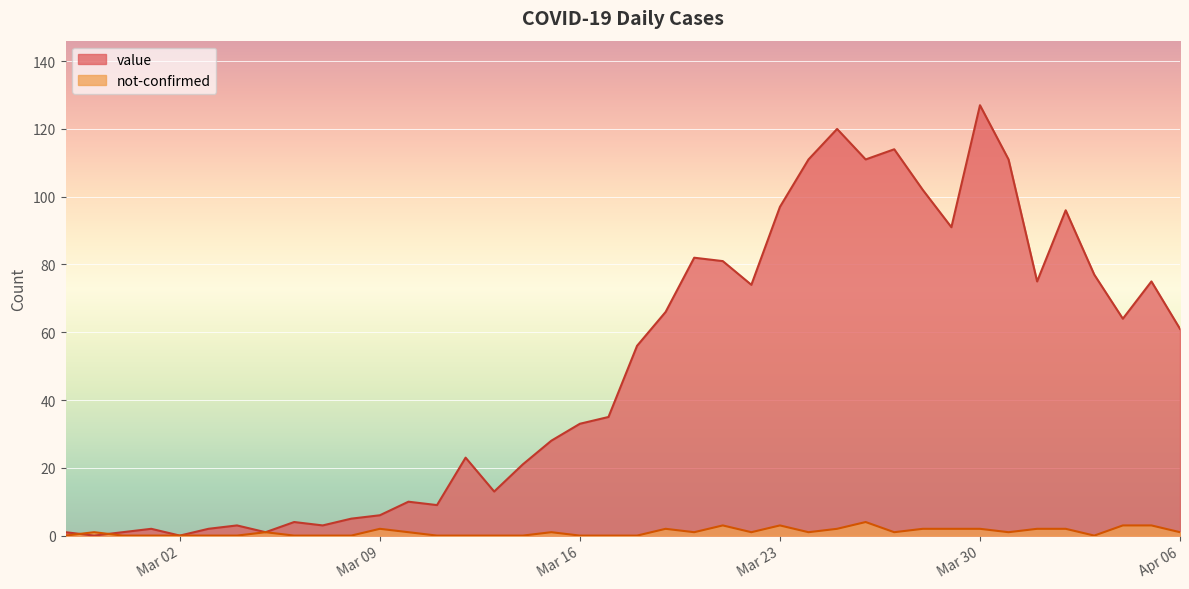

The value of value at Mar 16 is 14. True or false?

False